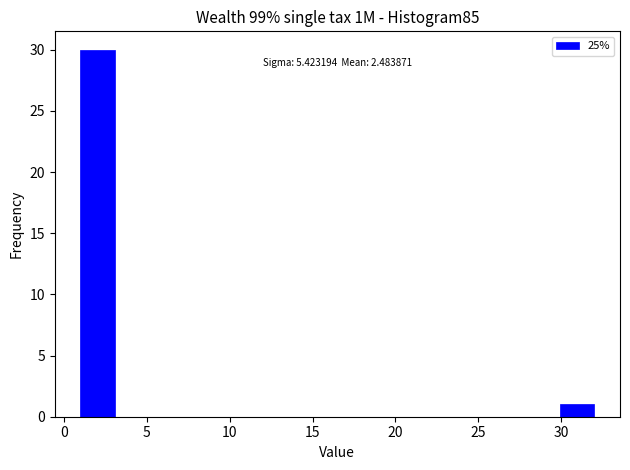

Over which range of the x-axis is the bar tallest?

1.0 to 3.0